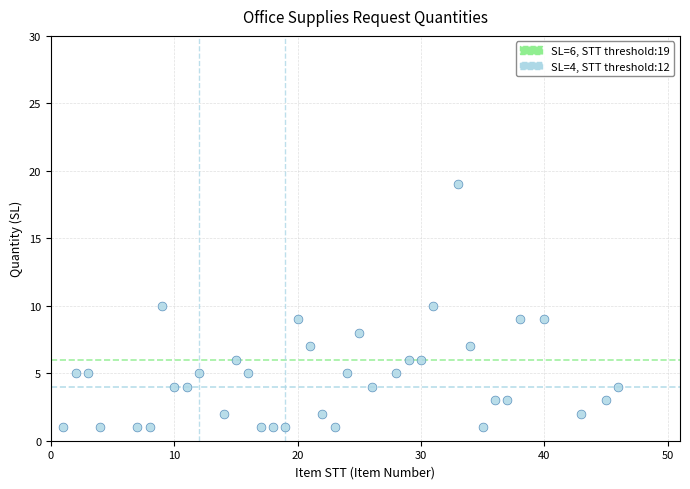

What is the range of X values (max minus min)?

45